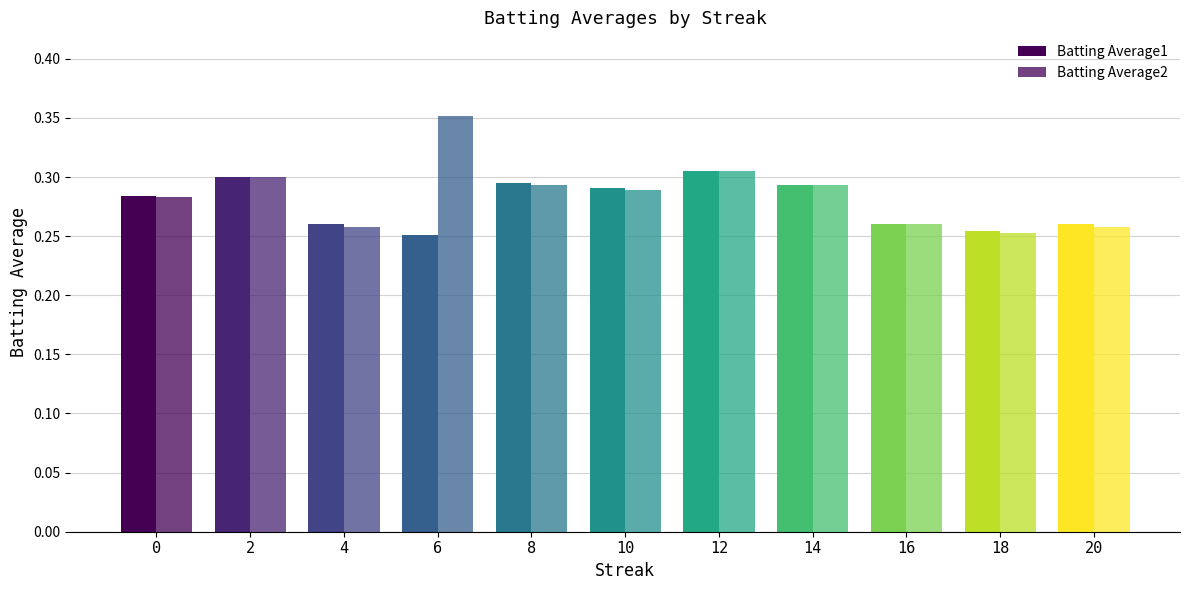

How many groups of bars are there?

11